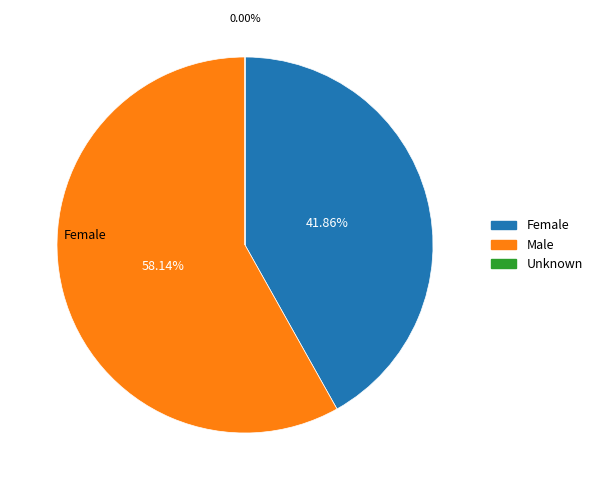

Is there a majority slice in this chart?

Yes